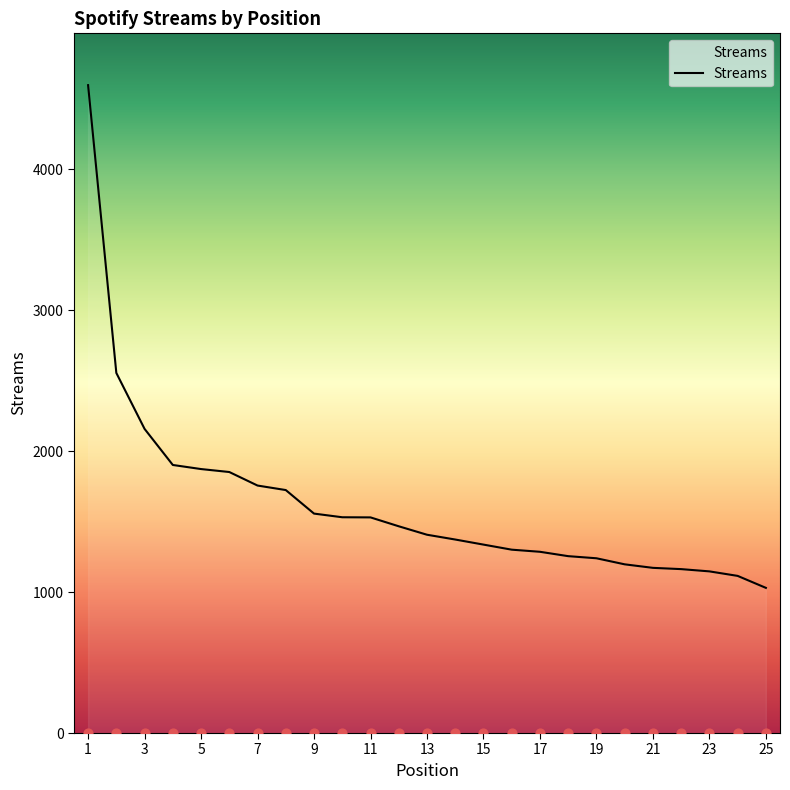

What is the ratio of the value at 22 to the value at 5?

0.6